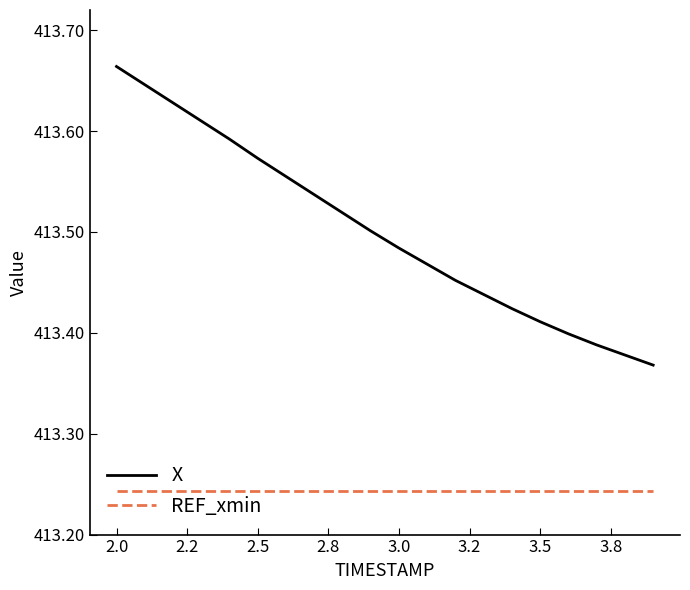

Which series has the largest range (max minus min)?

X